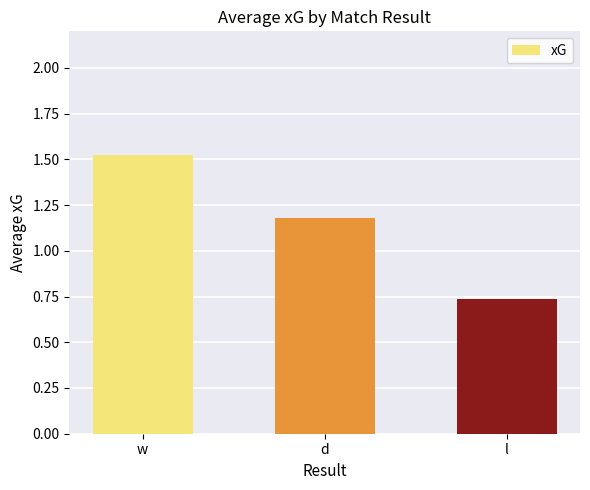

What is the difference between the maximum and minimum values?

0.8